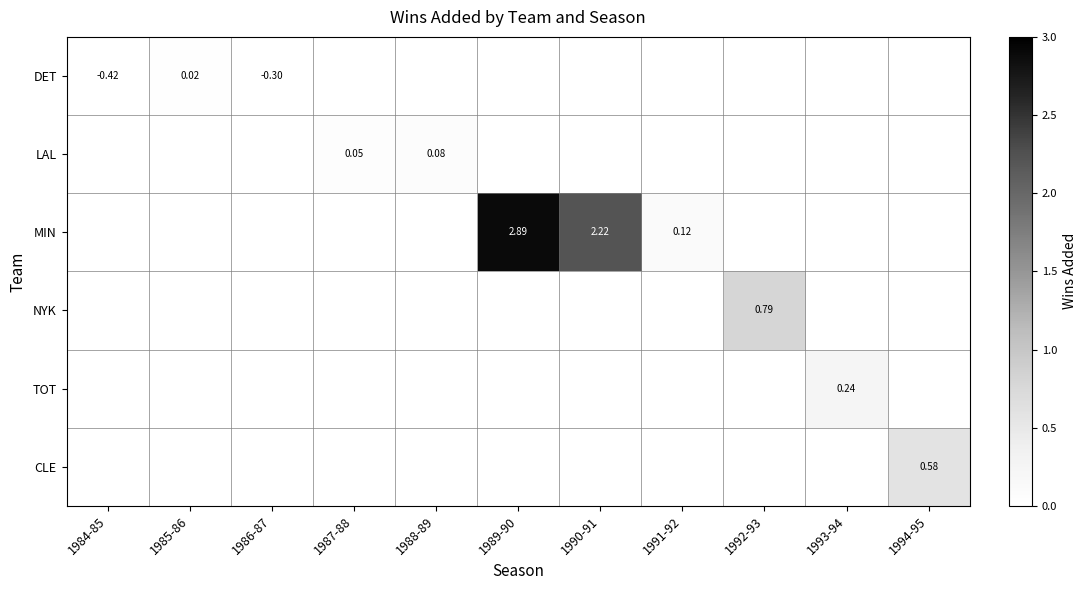

Is it true that NYK equals 0.5 at 1989-90?

False